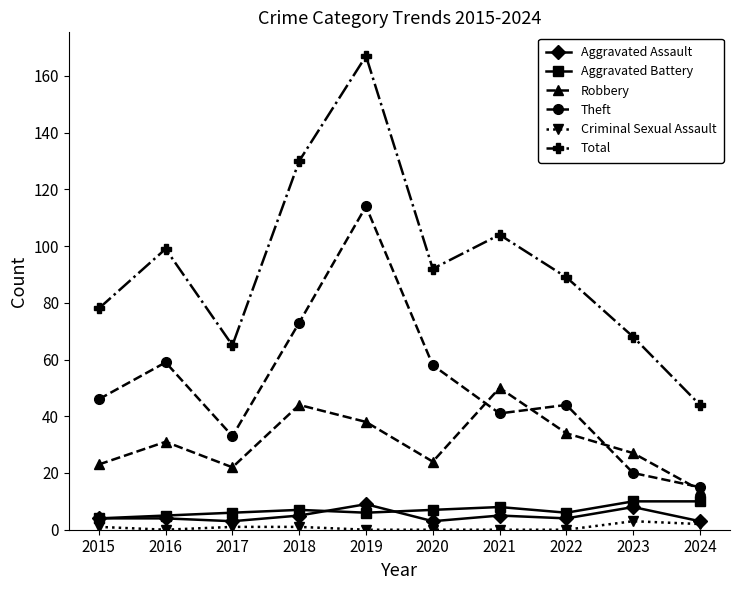

At which category does Robbery reach its first local valley?

2017